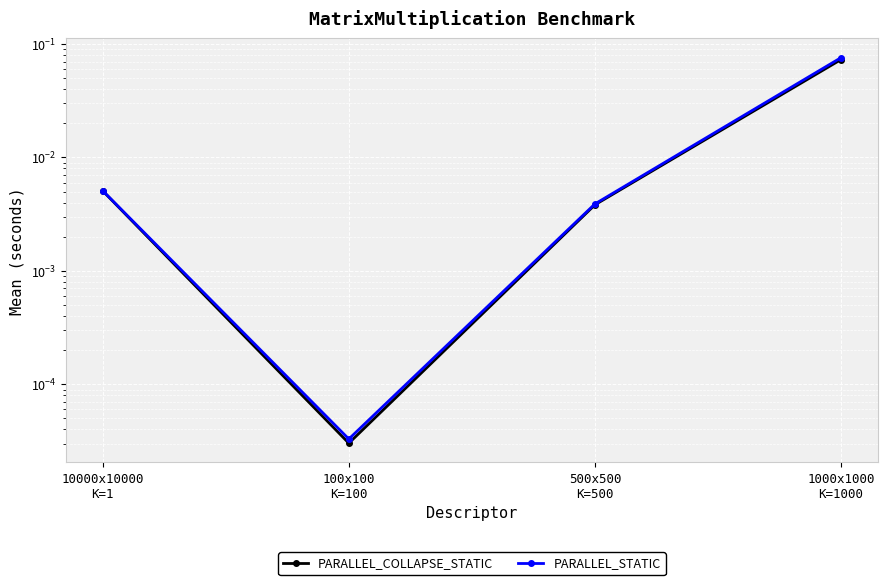

List the labels in order of PARALLEL_COLLAPSE_STATIC value, largest first.

1000x1000
K=1000, 10000x10000
K=1, 500x500
K=500, 100x100
K=100